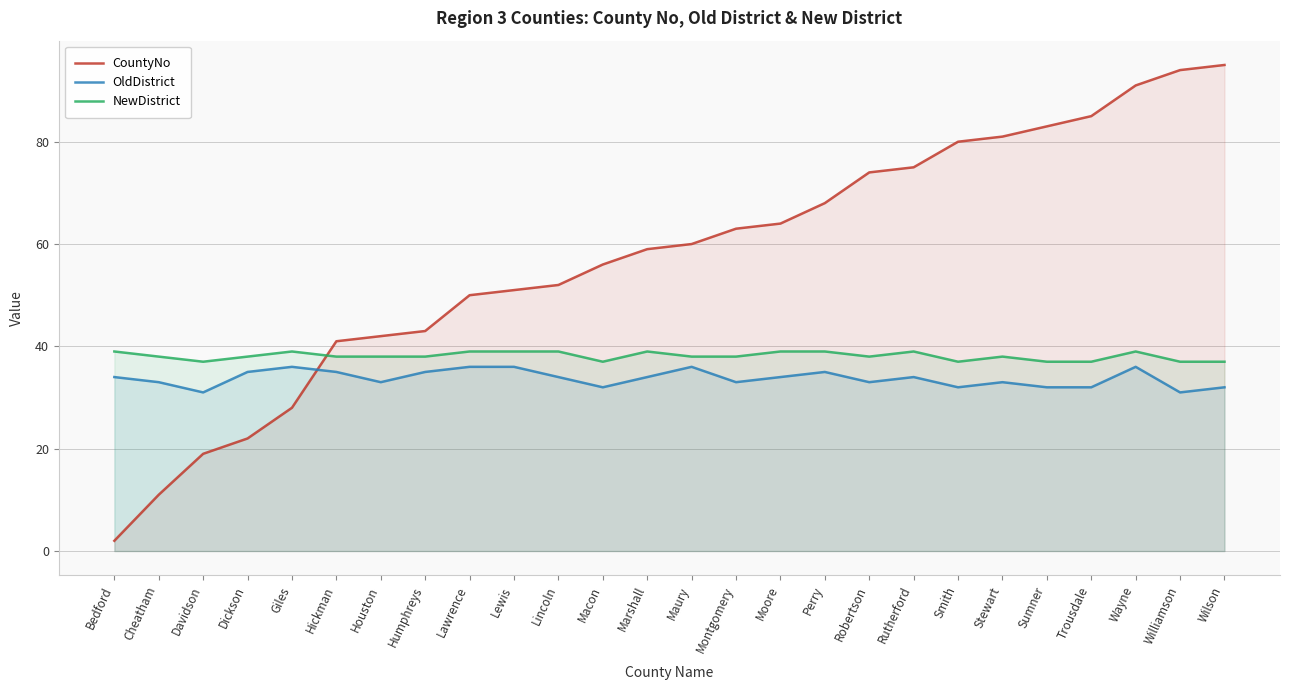

At which category does NewDistrict reach its first local peak?

Giles